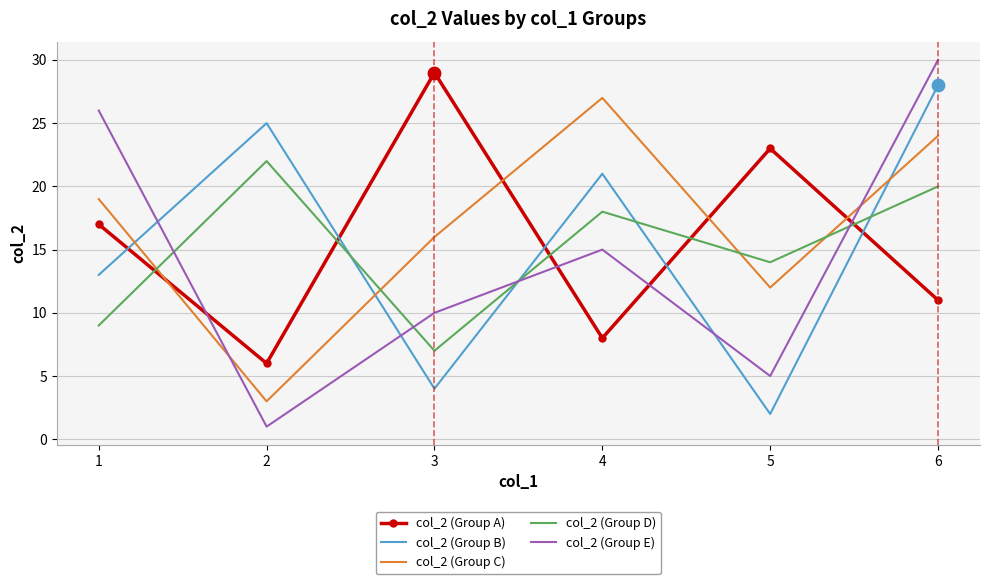

Which series changed the most between 4 and 6?

col_2 (Group E)